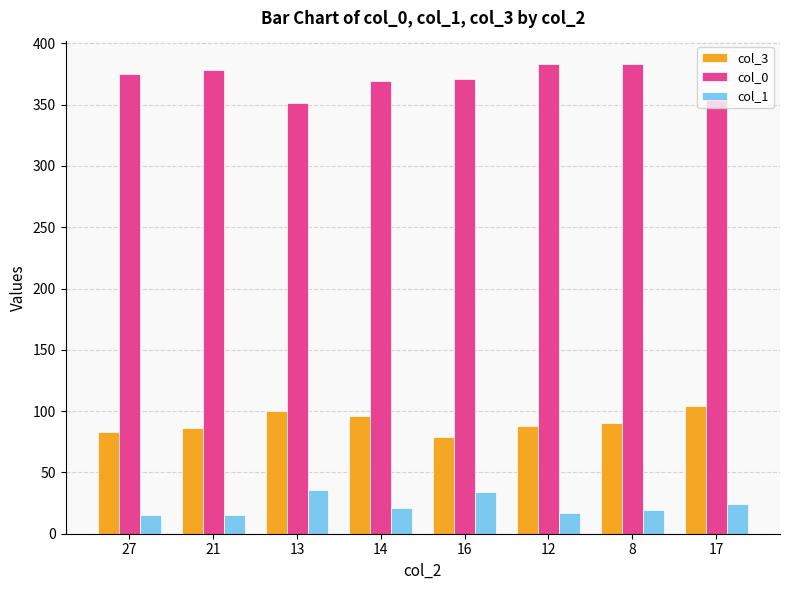

What is the sum of the col_3 values at 8 and 14?

186